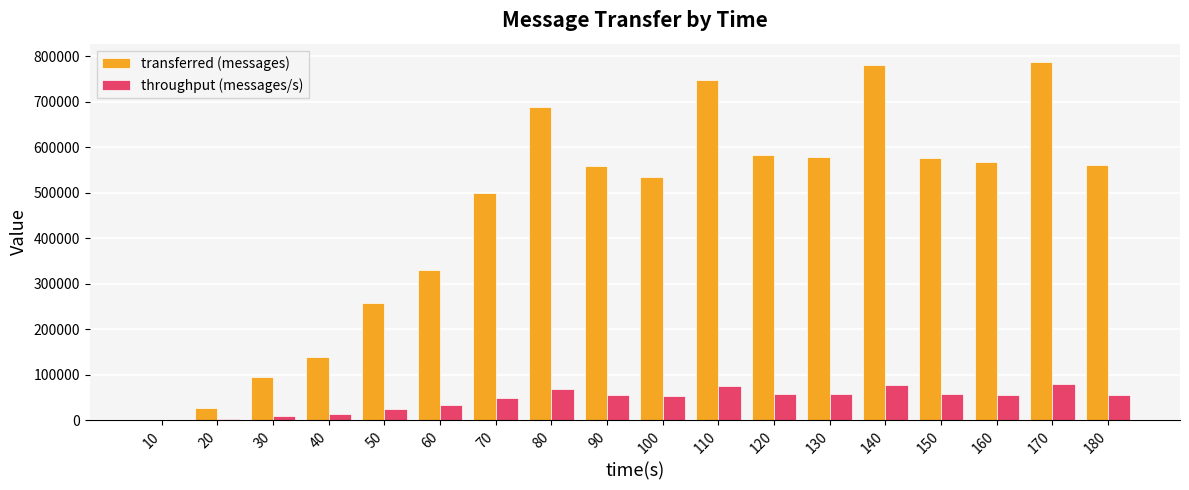

What value does the throughput (messages/s) series have at 90, to the nearest 100?

55700